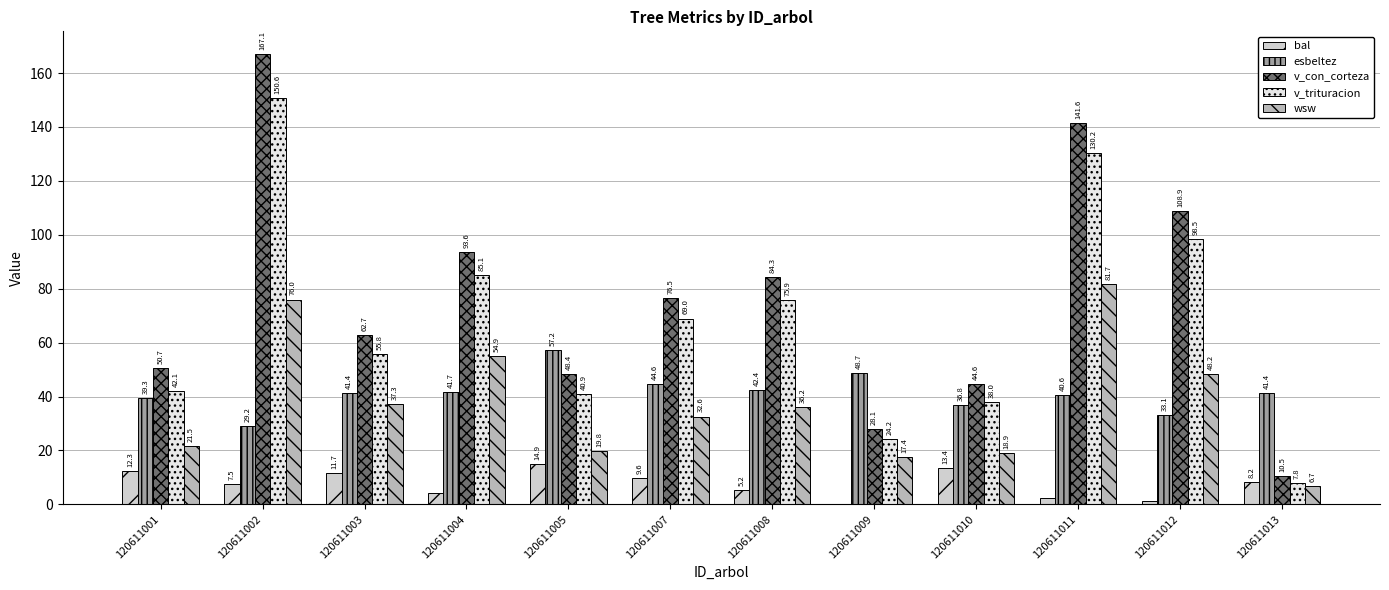

Are the bars grouped side by side (vs. stacked)?

Yes